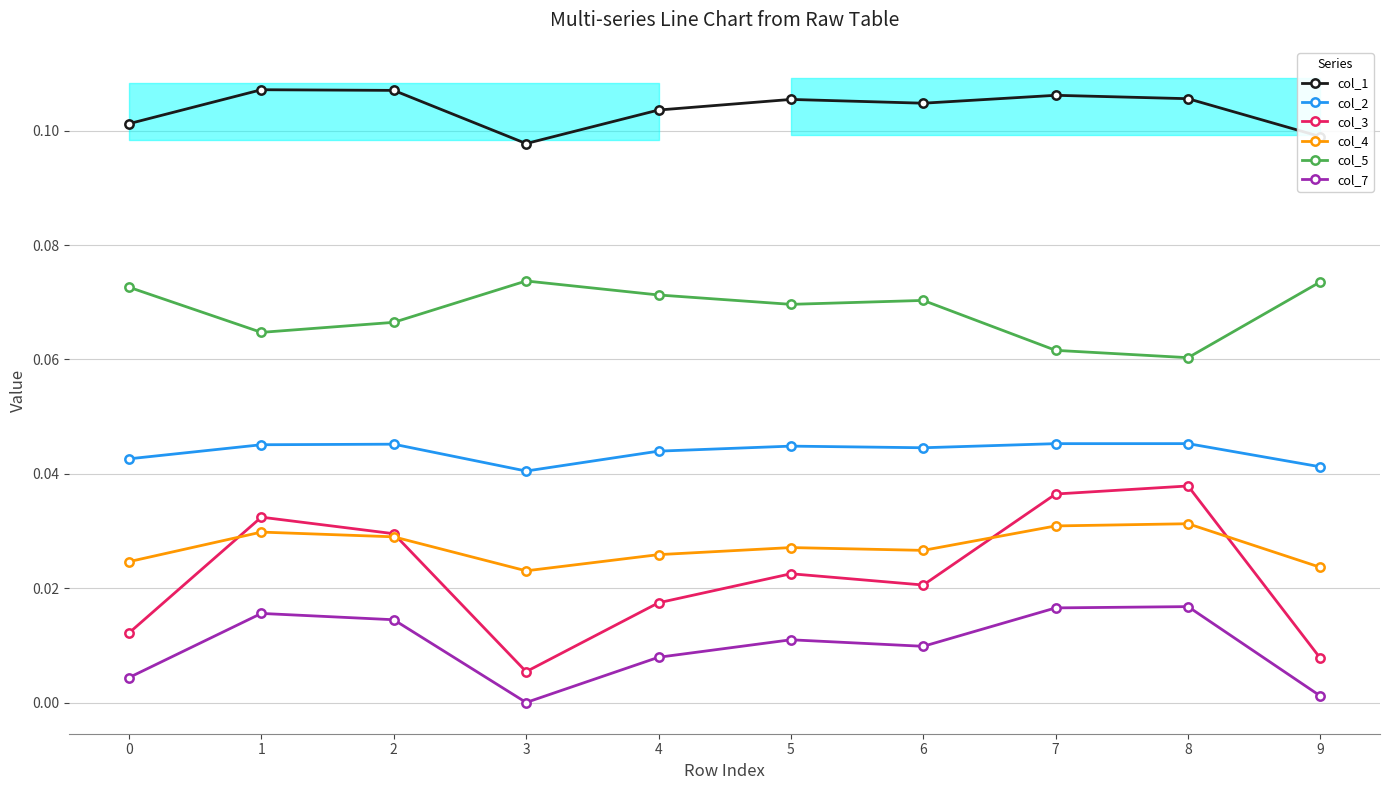

True or false: col_1 has more than 0 interior local peaks.

True